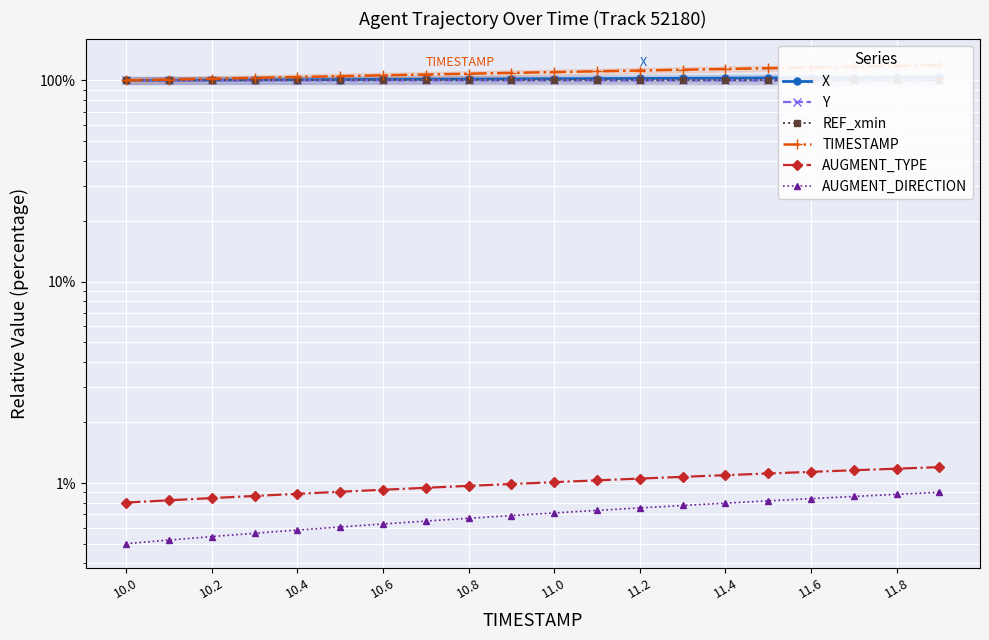

Which series has the largest range (max minus min)?

TIMESTAMP